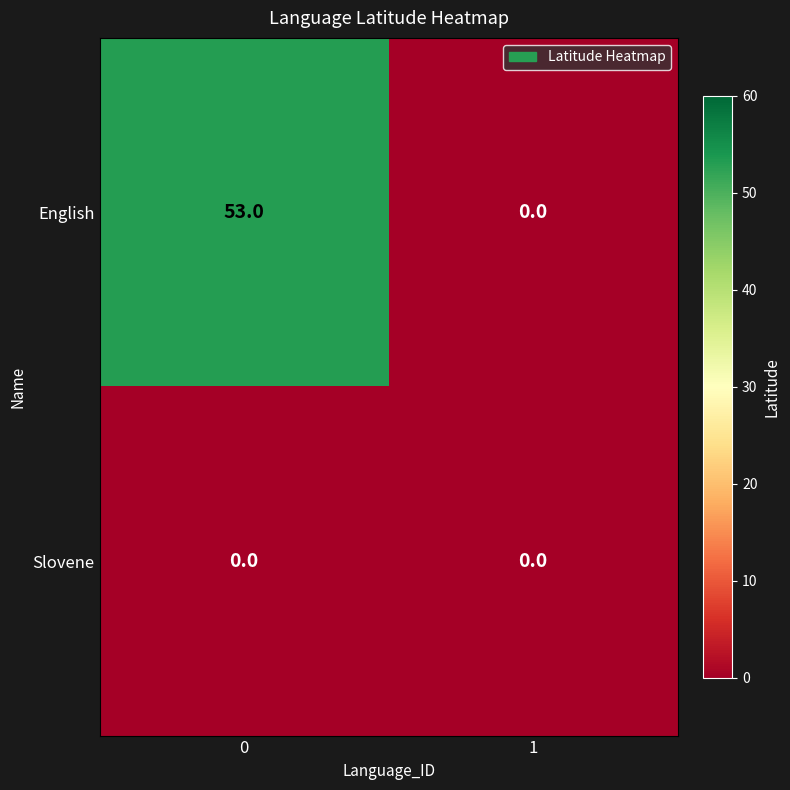

How many data points does each series have?

2